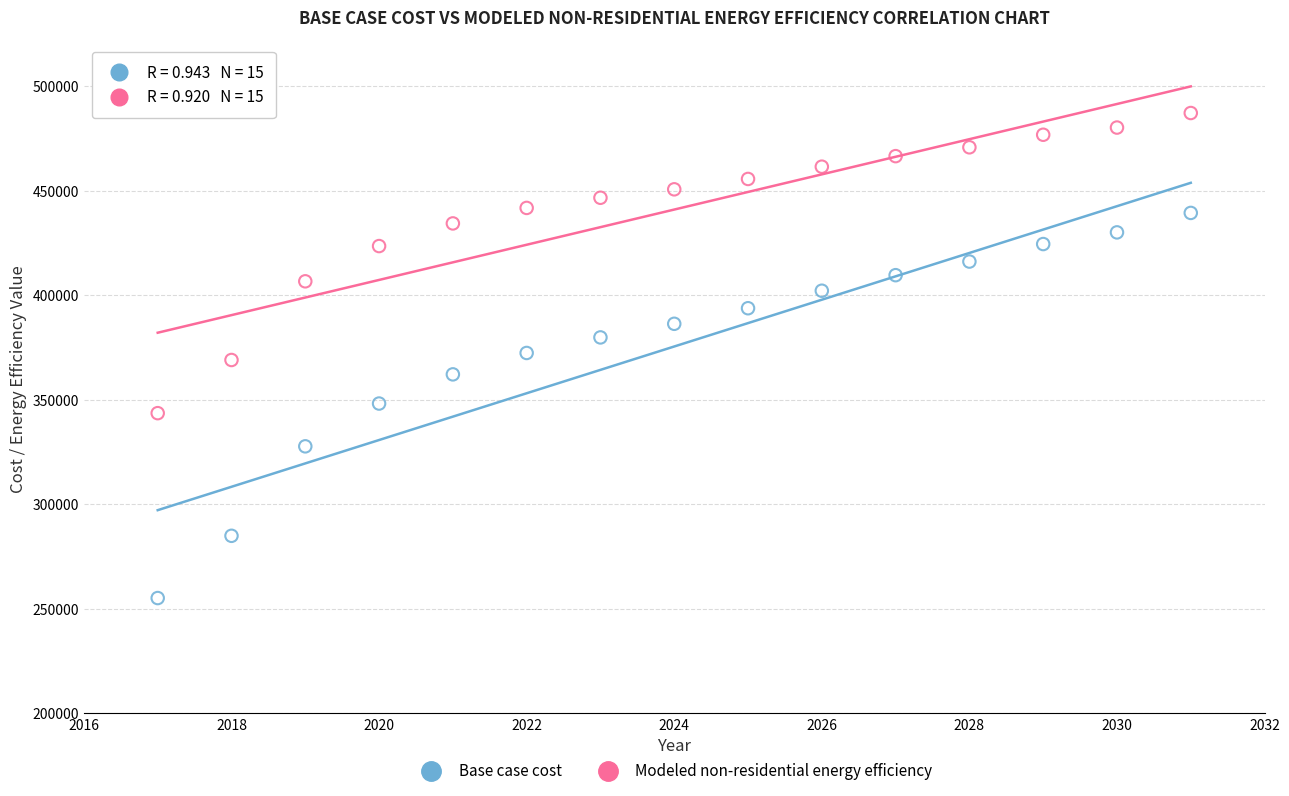

Across all data points, what is the range of X values (max minus min)?

14.0